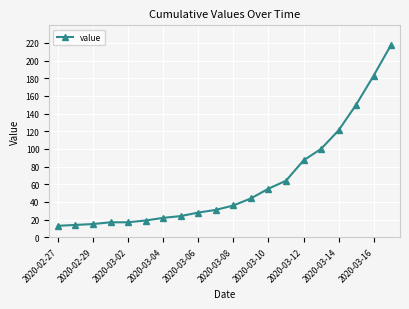

Count the number of categories in the chart.

20